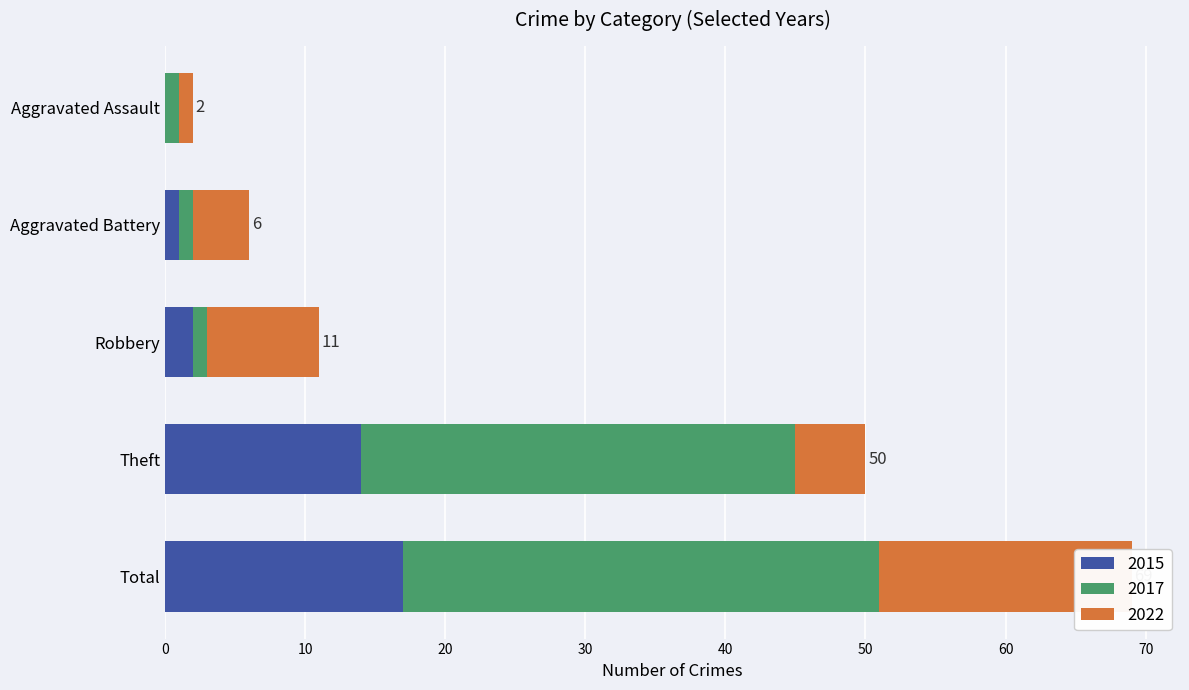

How many groups of bars are there?

5